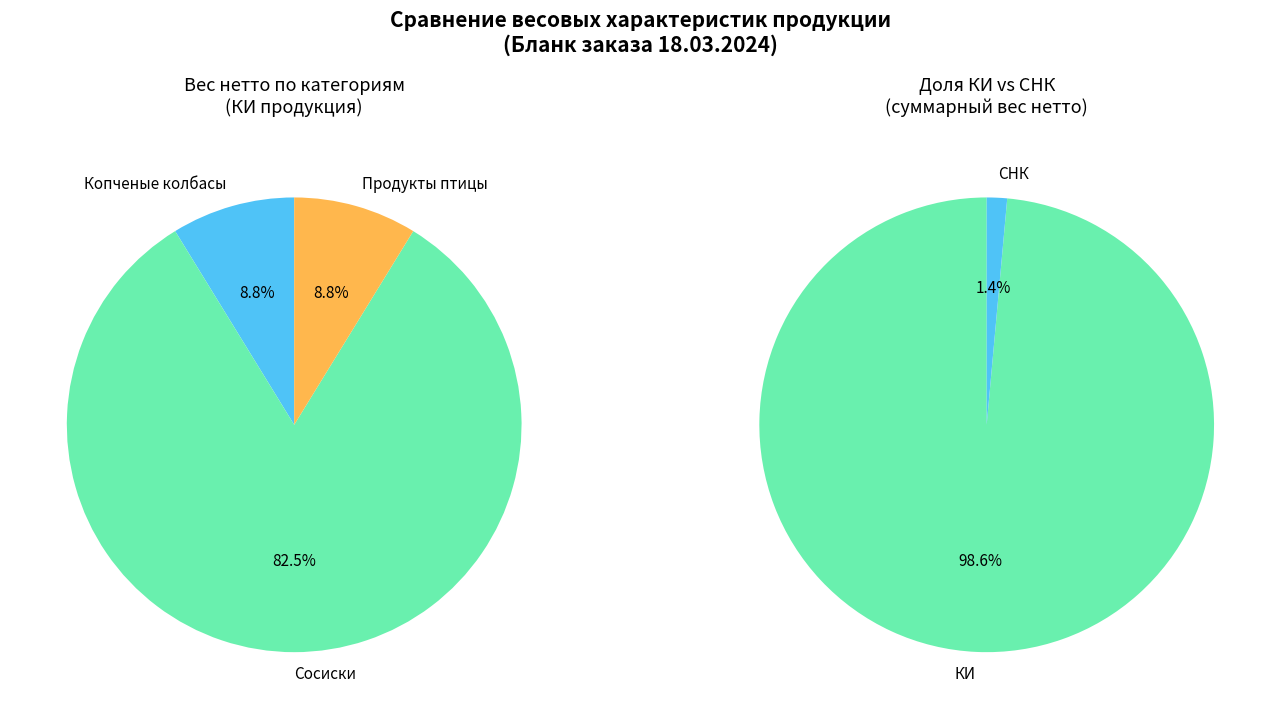

Rank the categories by value from lowest to highest.

СНК, КИ